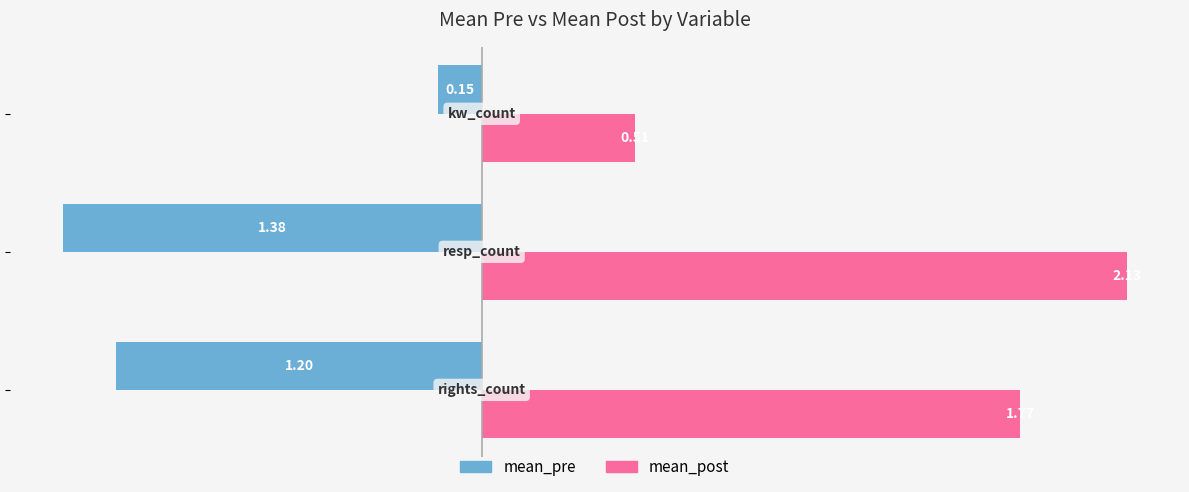

Which series has the widest spread of values?

mean_post